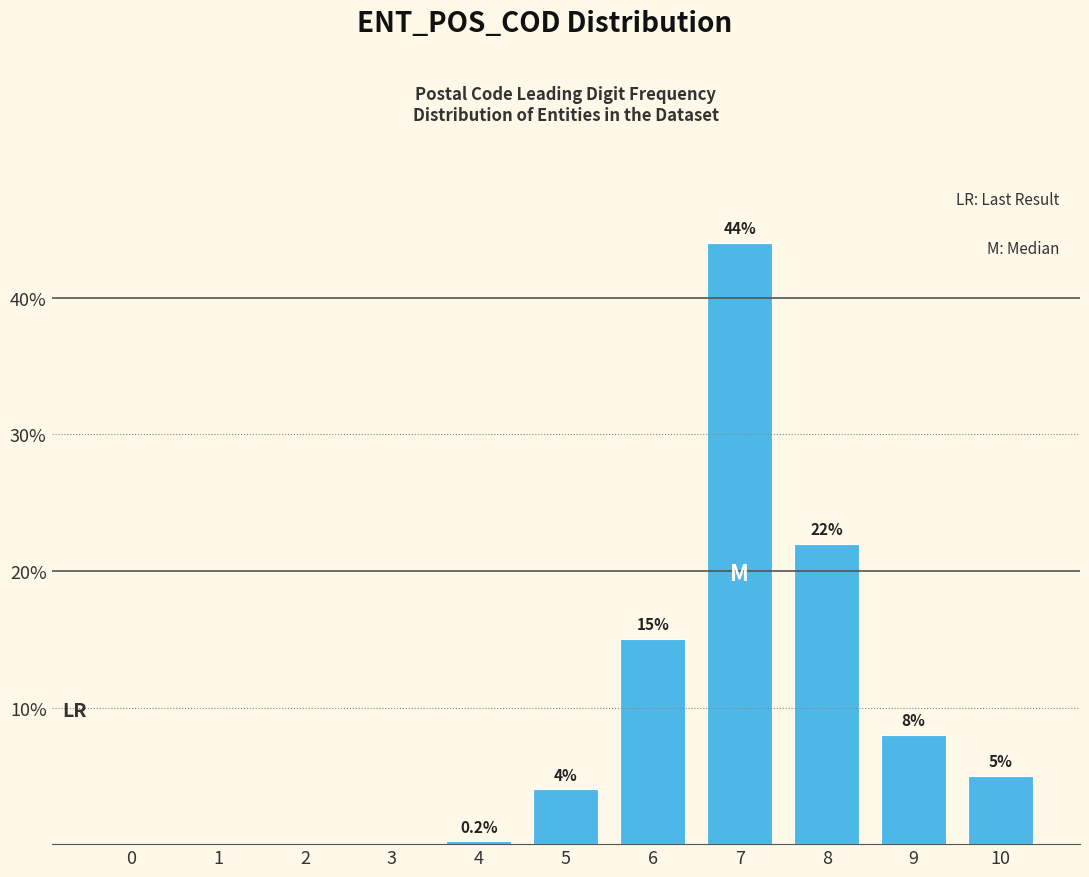

Reading left to right, list all the values displayed in this chart.

0=0.0	1=0.0	2=0.0	3=0.0	4=0.2	5=4.0	6=15.0	7=44.0	8=22.0	9=8.0	10=5.0